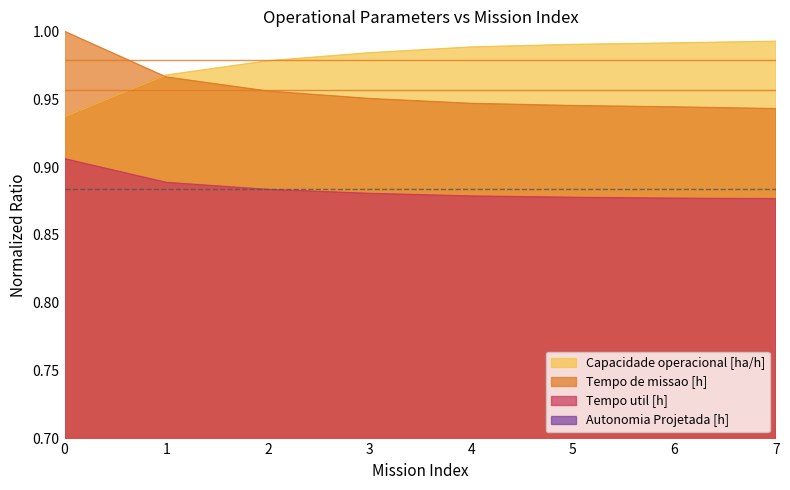

Reading left to right, transcribe all the data shown in this chart.

Capacidade operacional [ha/h]: 0=0.9	1=1.0	2=1.0	3=1.0	4=1.0	5=1.0	6=1.0	7=1.0
Tempo de missao [h]: 0=1.0	1=1.0	2=1.0	3=1.0	4=0.9	5=0.9	6=0.9	7=0.9
Tempo util [h]: 0=0.9	1=0.9	2=0.9	3=0.9	4=0.9	5=0.9	6=0.9	7=0.9
Autonomia Projetada [h]: 0=0.7	1=0.7	2=0.7	3=0.7	4=0.7	5=0.7	6=0.7	7=0.7